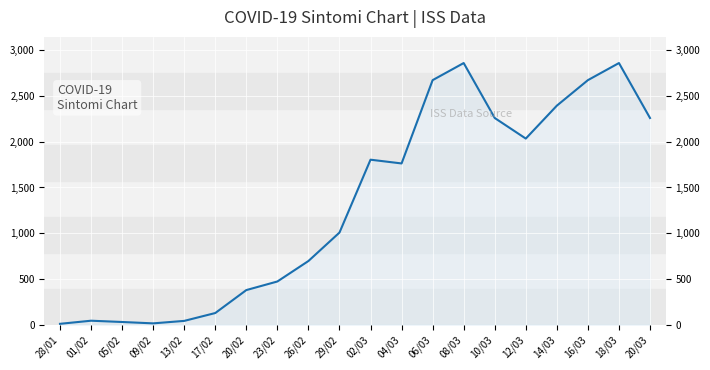

What is the change in value from 20/02 to 16/03?

+2296